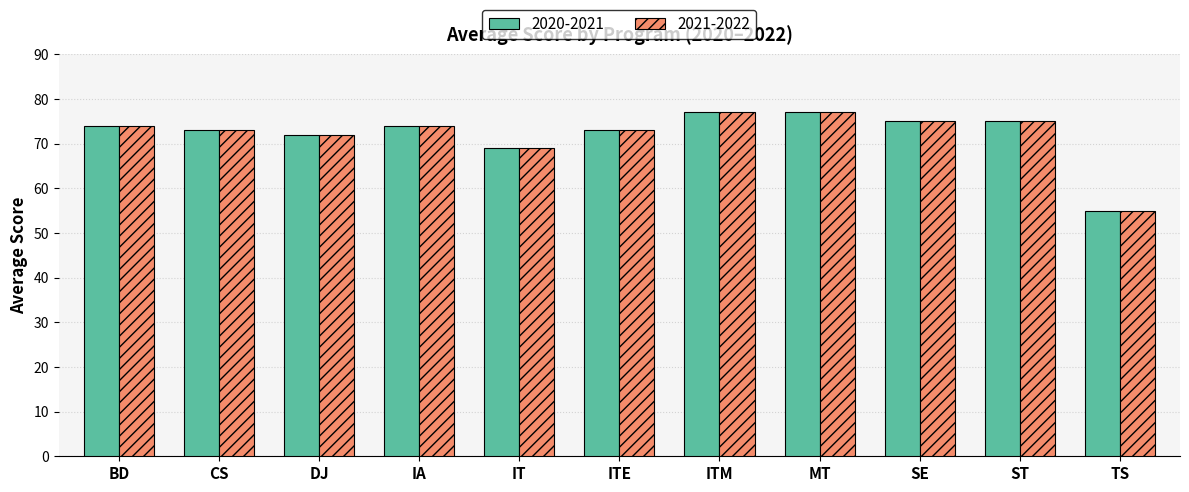

What is the lowest value of the 2020-2021 series?

55